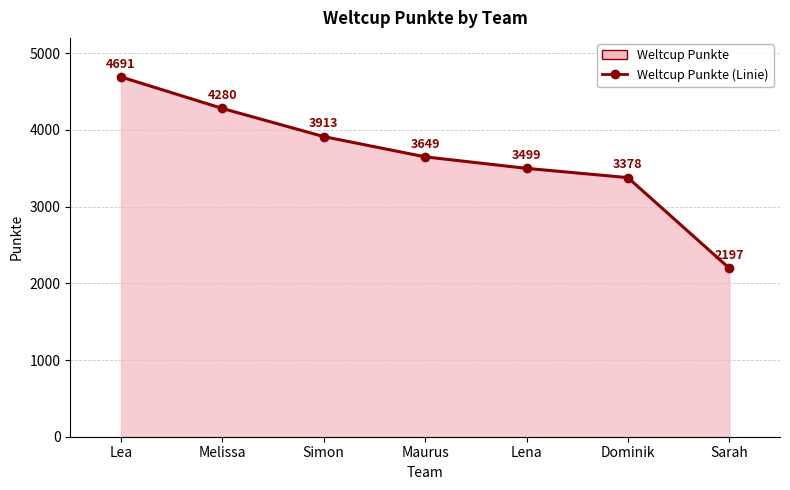

How many values are below 3649?

3